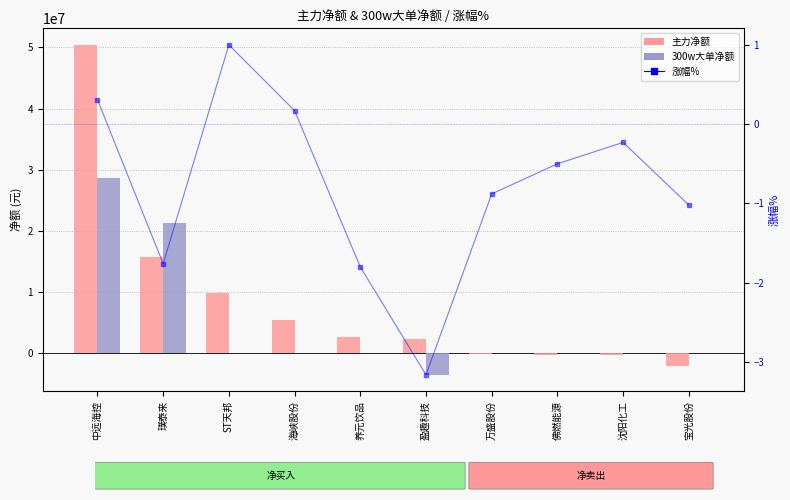

Rank the series by their maximum value, from lowest to highest.

涨幅%, 300w大单净额, 主力净额